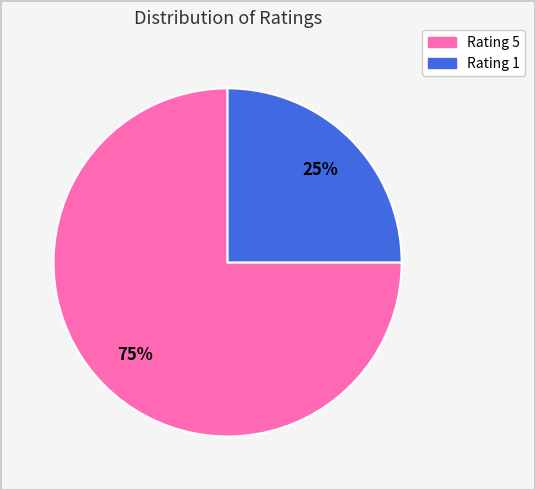

To the nearest percent, what is the difference between the largest and smallest slice percentages?

50%